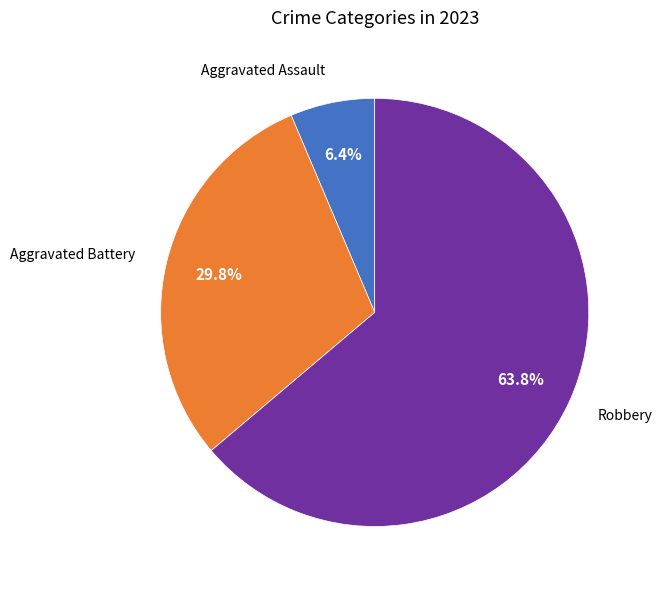

To the nearest percent, what is the difference between the largest and smallest slice percentages?

57%